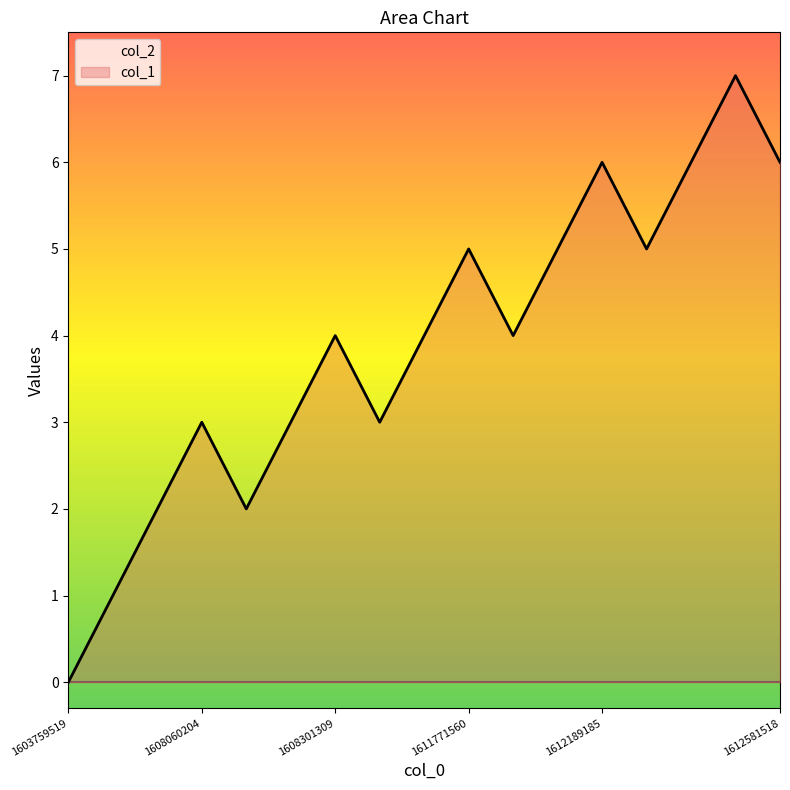

Reading left to right, list all the values displayed in this chart.

1603759519=0	1608045749=1	1608056520=2	1608060204=3	1608142754=2	1608225664=3	1608301309=4	1608305114=3	1611404293=4	1611771560=5	1612009101=4	1612120795=5	1612189185=6	1612398059=5	1612405177=6	1612480784=7	1612581518=6